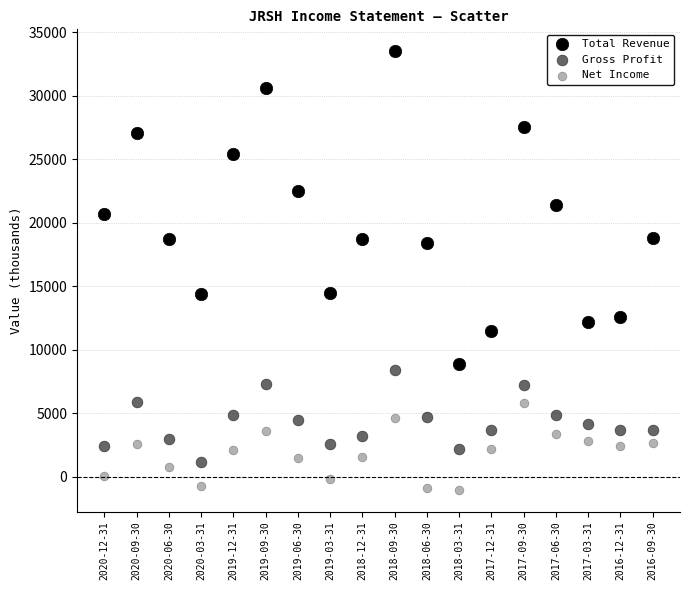

How many points are shown in the scatter plot?

54